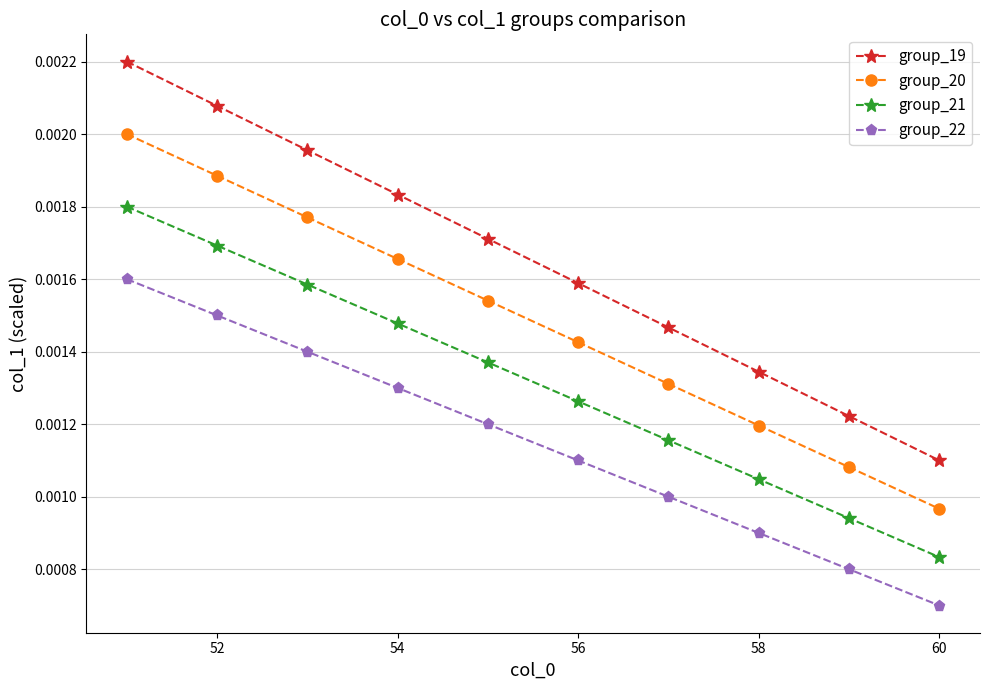

True or false: group_20 has more than 2 interior local peaks.

False